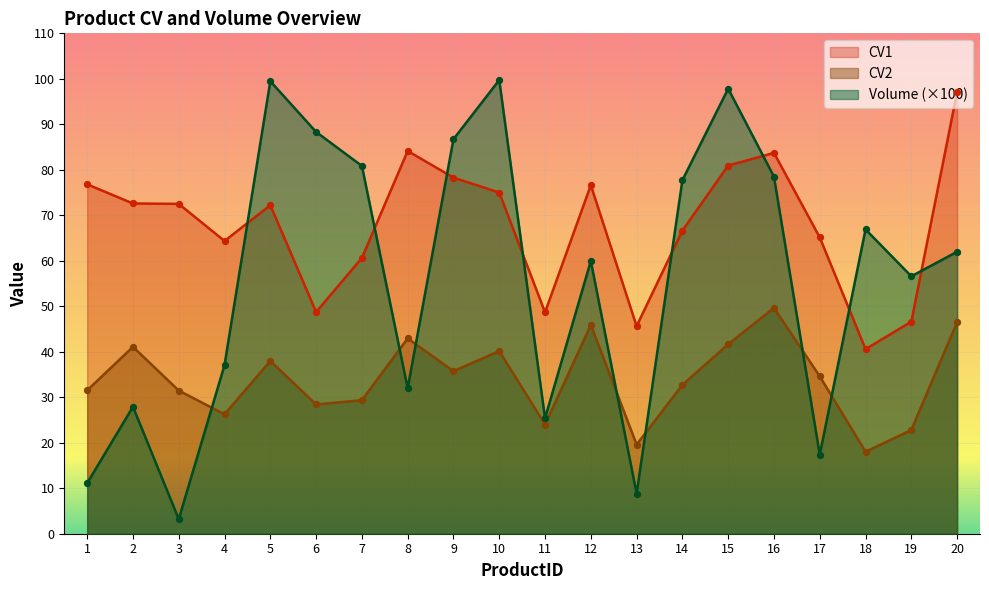

What is the total value across all series at 3?

107.2